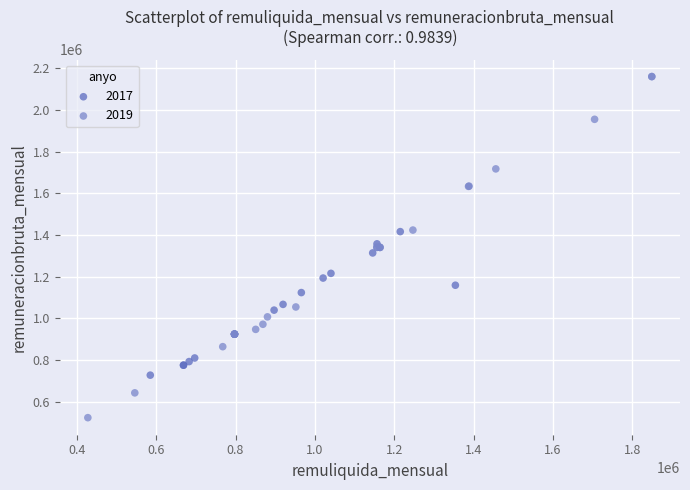

Which series contains the lowest Y value?

2019